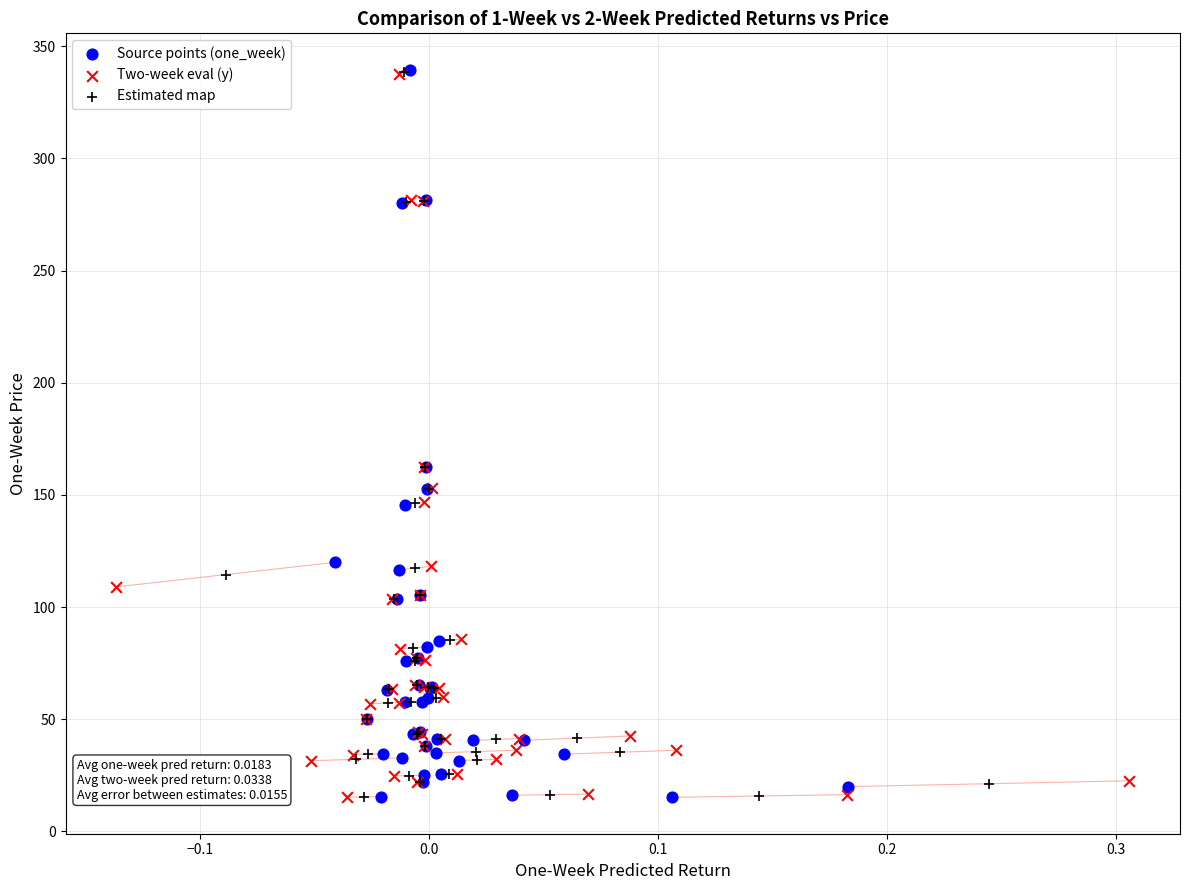

Which series has the widest spread of Y values?

Source points (one_week)